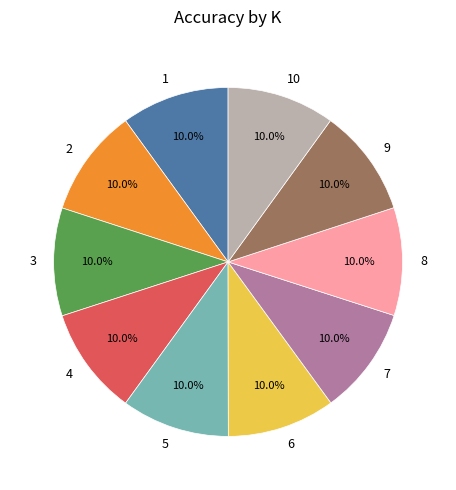

Is there any slice that represents more than half of the pie?

No